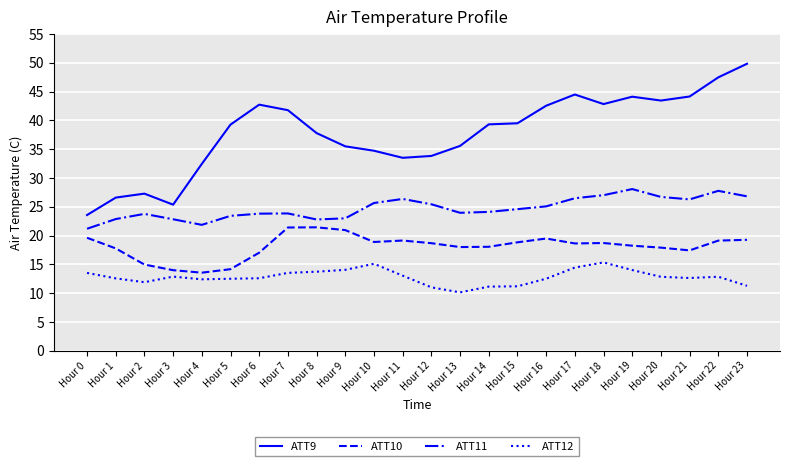

True or false: ATT10 and ATT11 intersect in this chart.

False